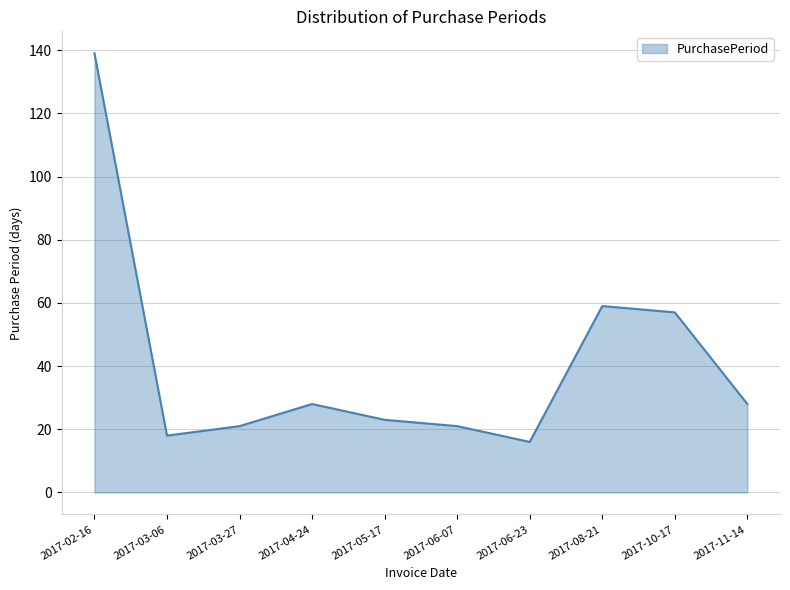

At which category does the chart reach its peak across all series?

2017-02-16